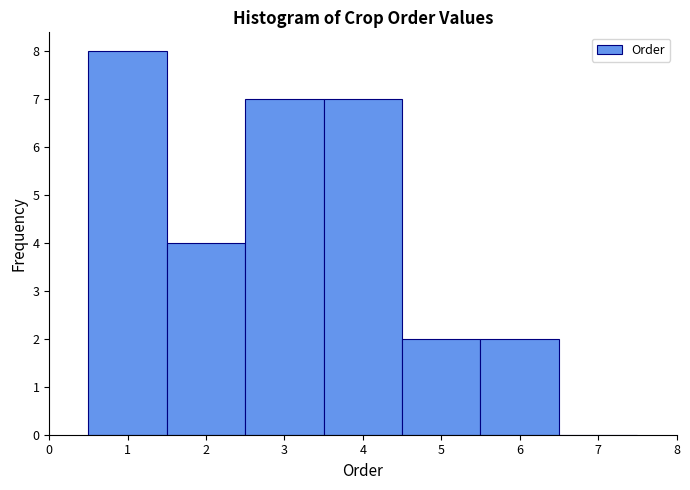

Reading left to right, list every bar in this chart as the range it spans on the x-axis followed by its height. The values are not printed on the chart, so give them approximately, as read against the axis.

0.5 to 1.5: 8
1.5 to 2.5: 4
2.5 to 3.5: 7
3.5 to 4.5: 7
4.5 to 5.5: 2
5.5 to 6.5: 2
6.5 to 7.5: 0